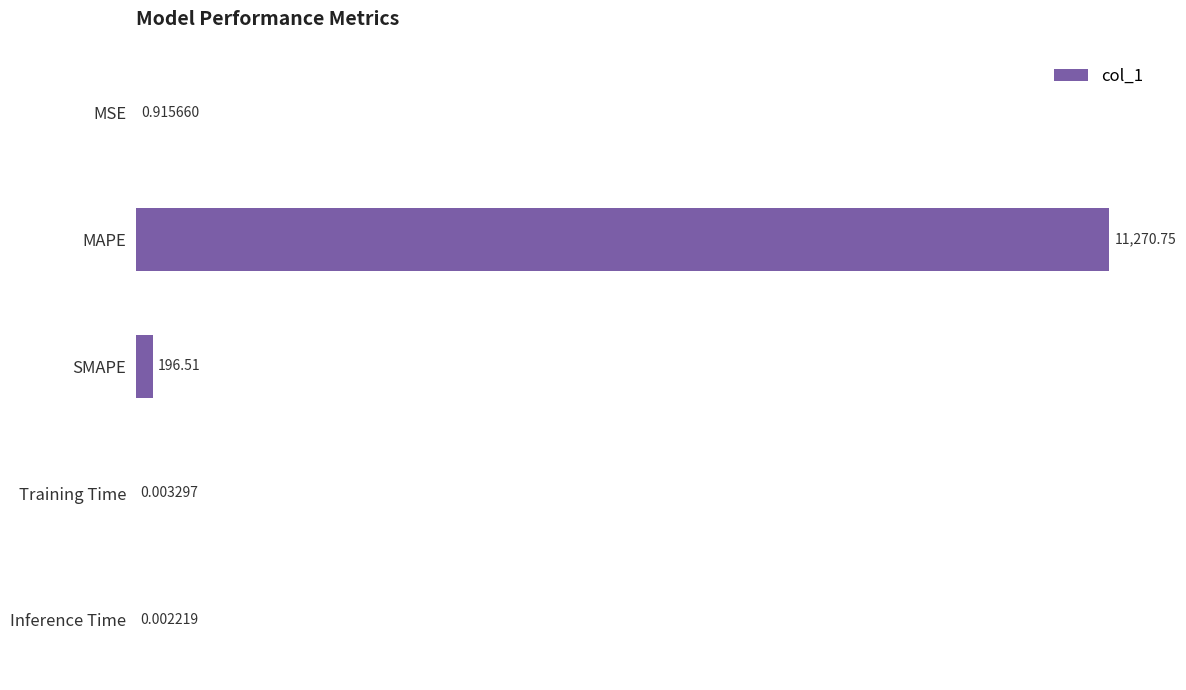

Does the chart contain stacked bars?

No